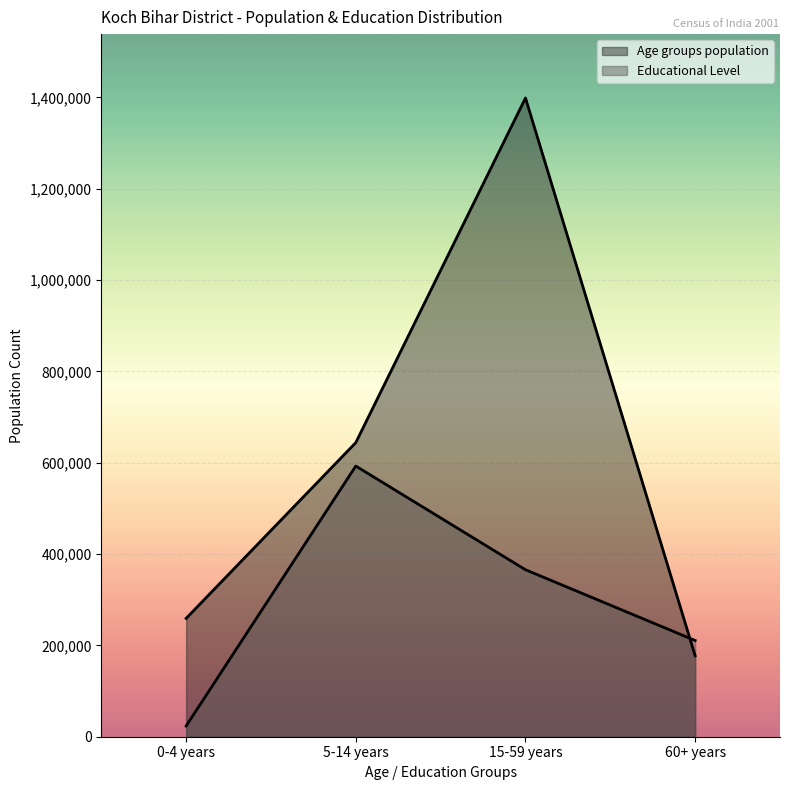

What is the label of the 2nd point from the left?

5-14 years